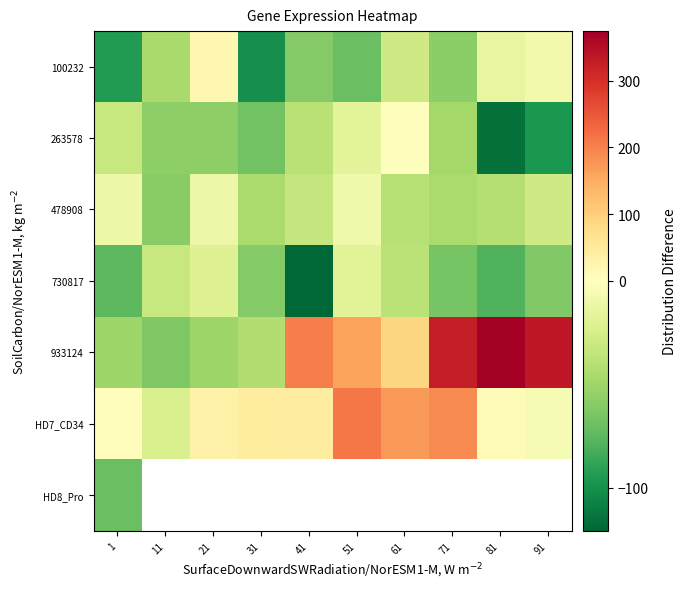

How many values in 933124 are below zero?

4